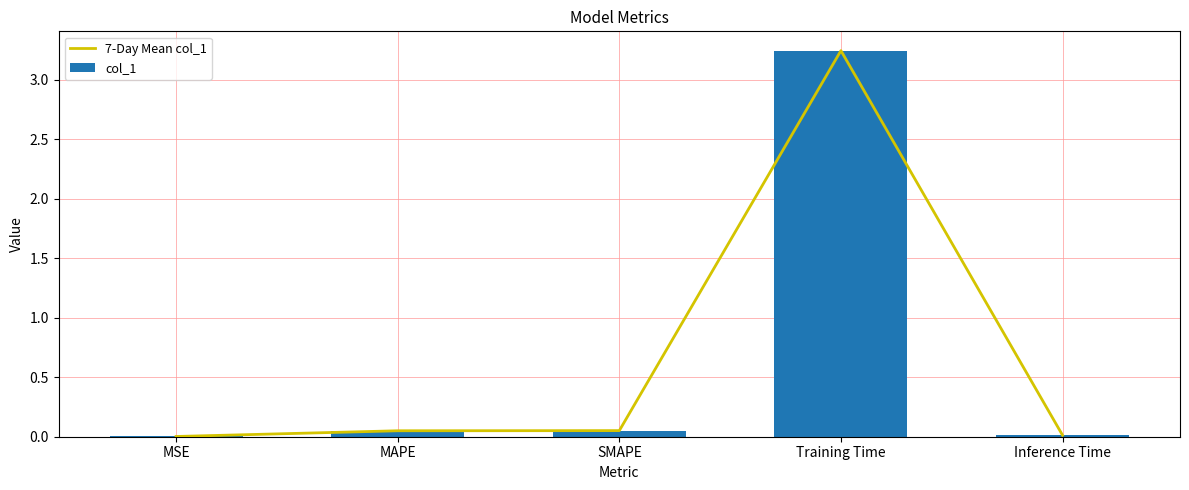

Which series has the largest total across all categories?

7-Day Mean col_1